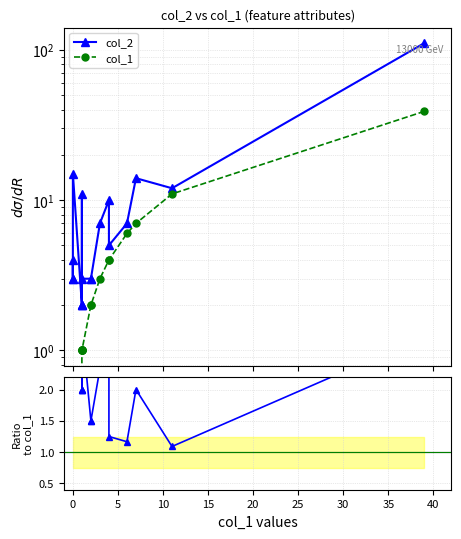

The value of col_1 at 15 is 4.6. True or false?

False